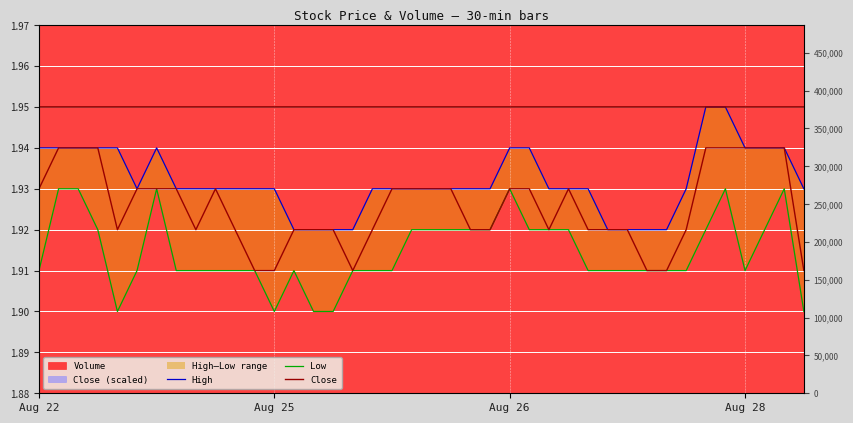

What value does the Low series have at 28?

1.9